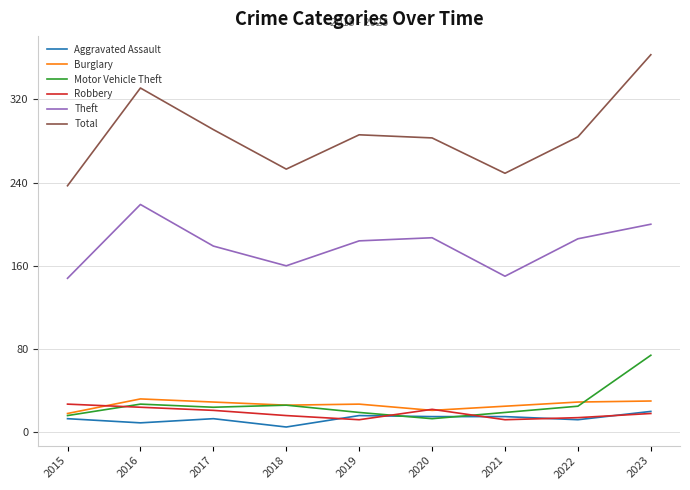

Which series has the largest total across all categories?

Total